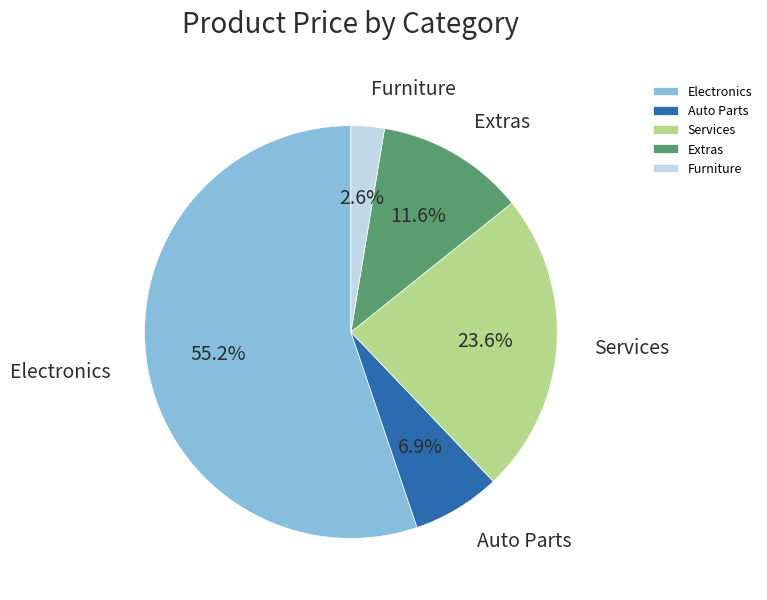

Does any single category account for the majority?

Yes